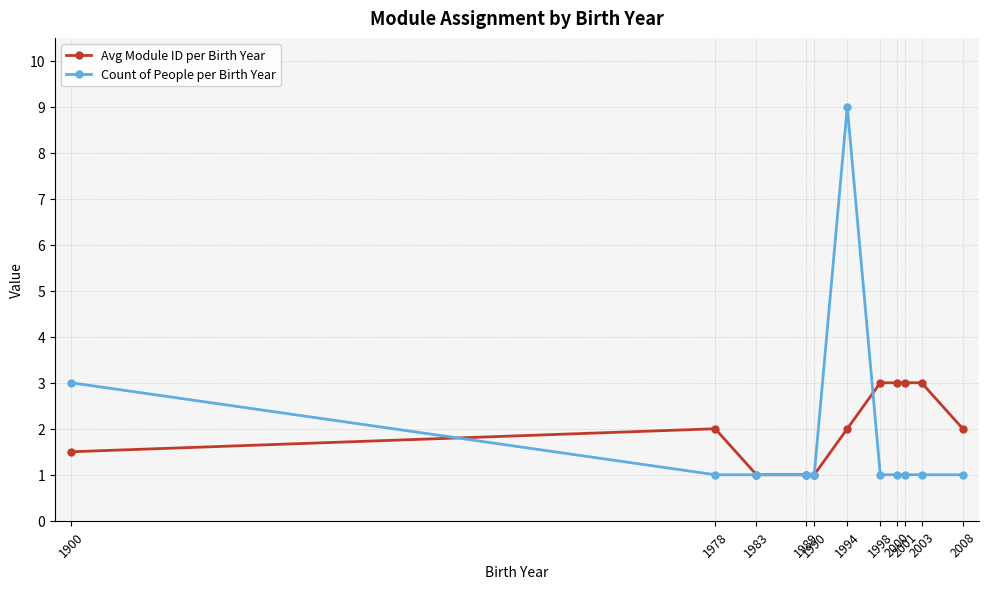

True or false: Count of People per Birth Year and Avg Module ID per Birth Year intersect in this chart.

True